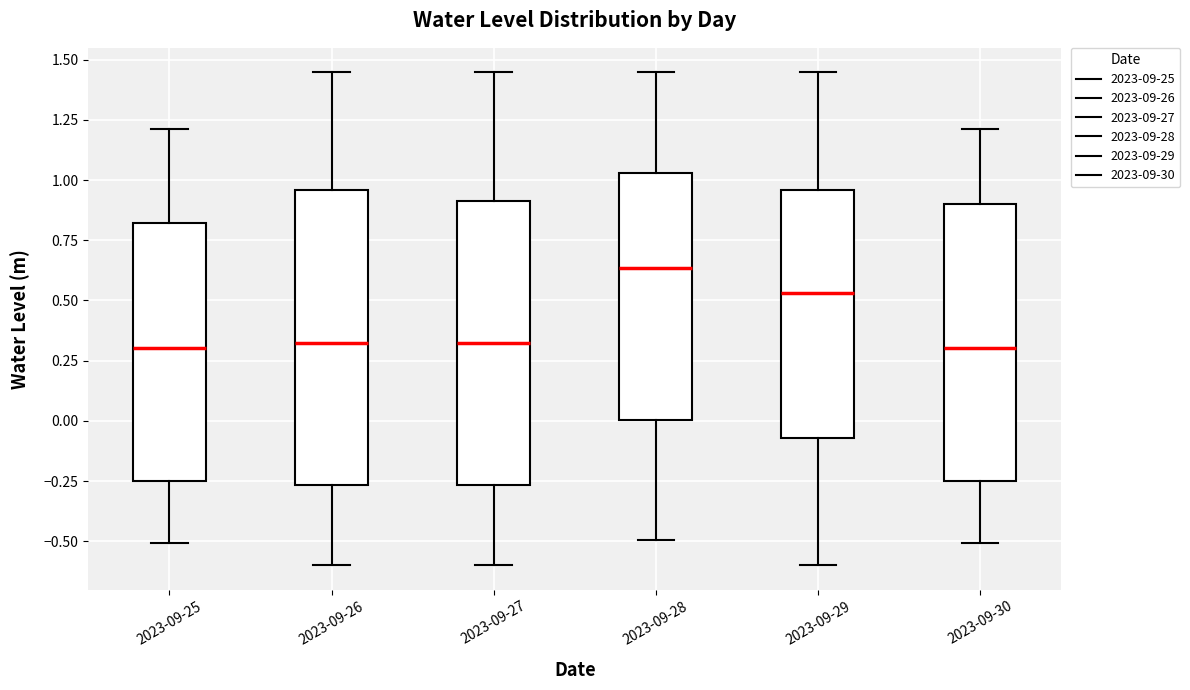

Where does the upper whisker of the box for 2023-09-30 end on the y-axis? The values are not printed on the chart, so give them approximately, as read against the axis.

1.20